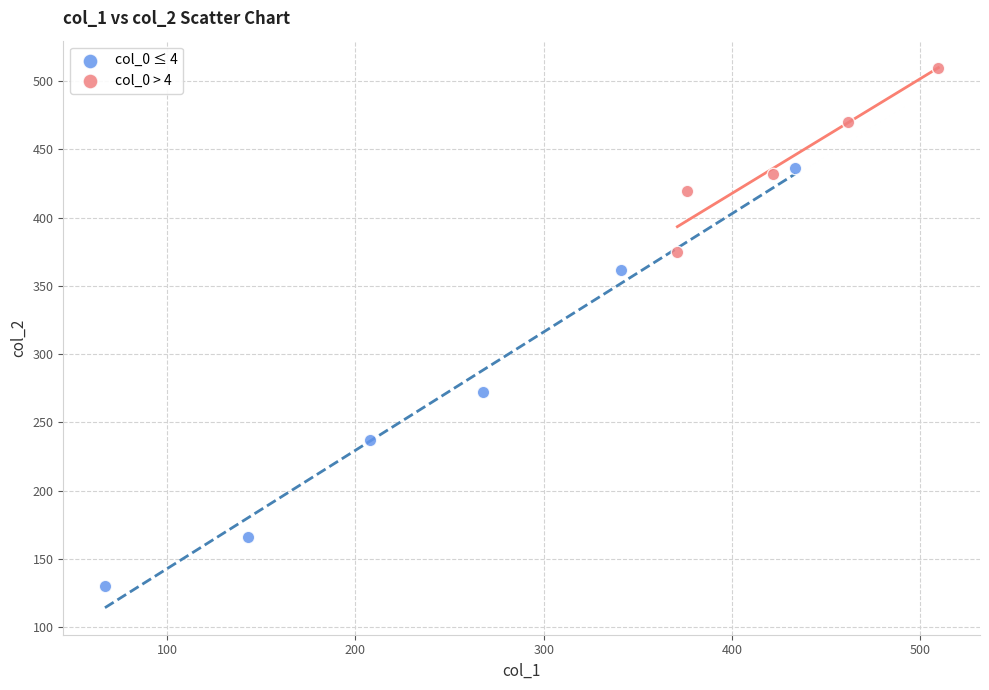

Which series reaches the minimum Y coordinate?

col_0 ≤ 4